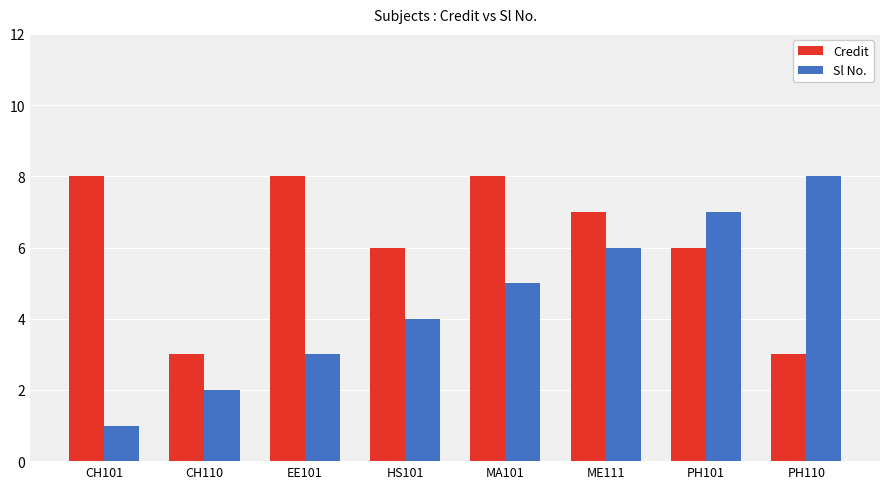

Is the value of Credit at ME111 greater than the value of Sl No. at EE101?

Yes